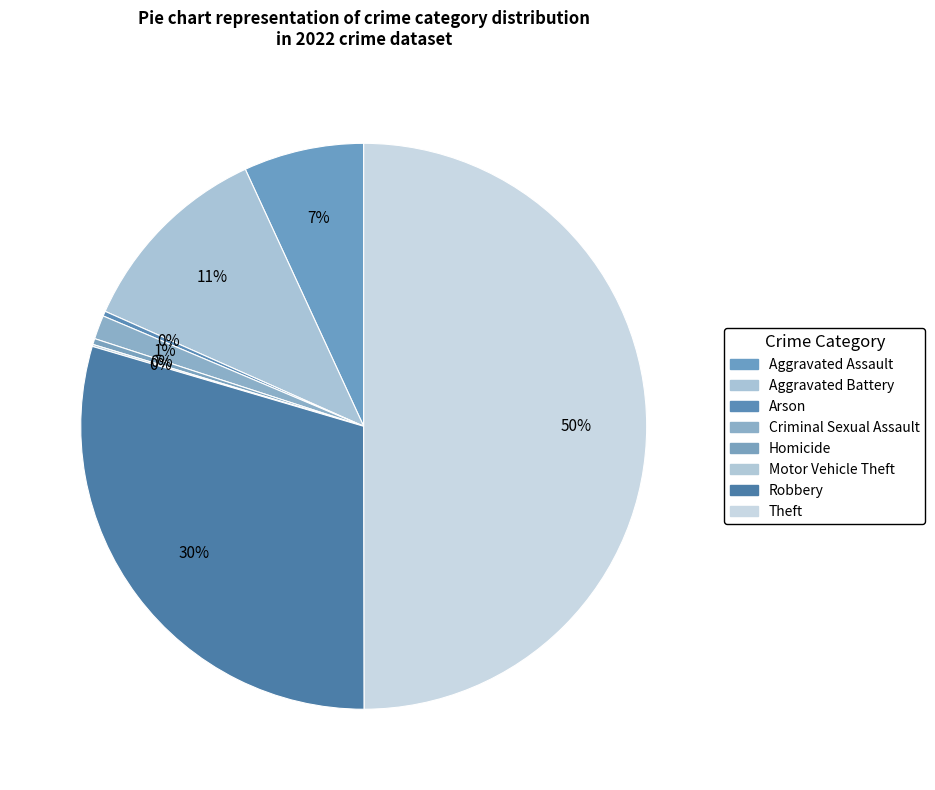

What percentage is the Aggravated Assault slice, to the nearest percent?

7%